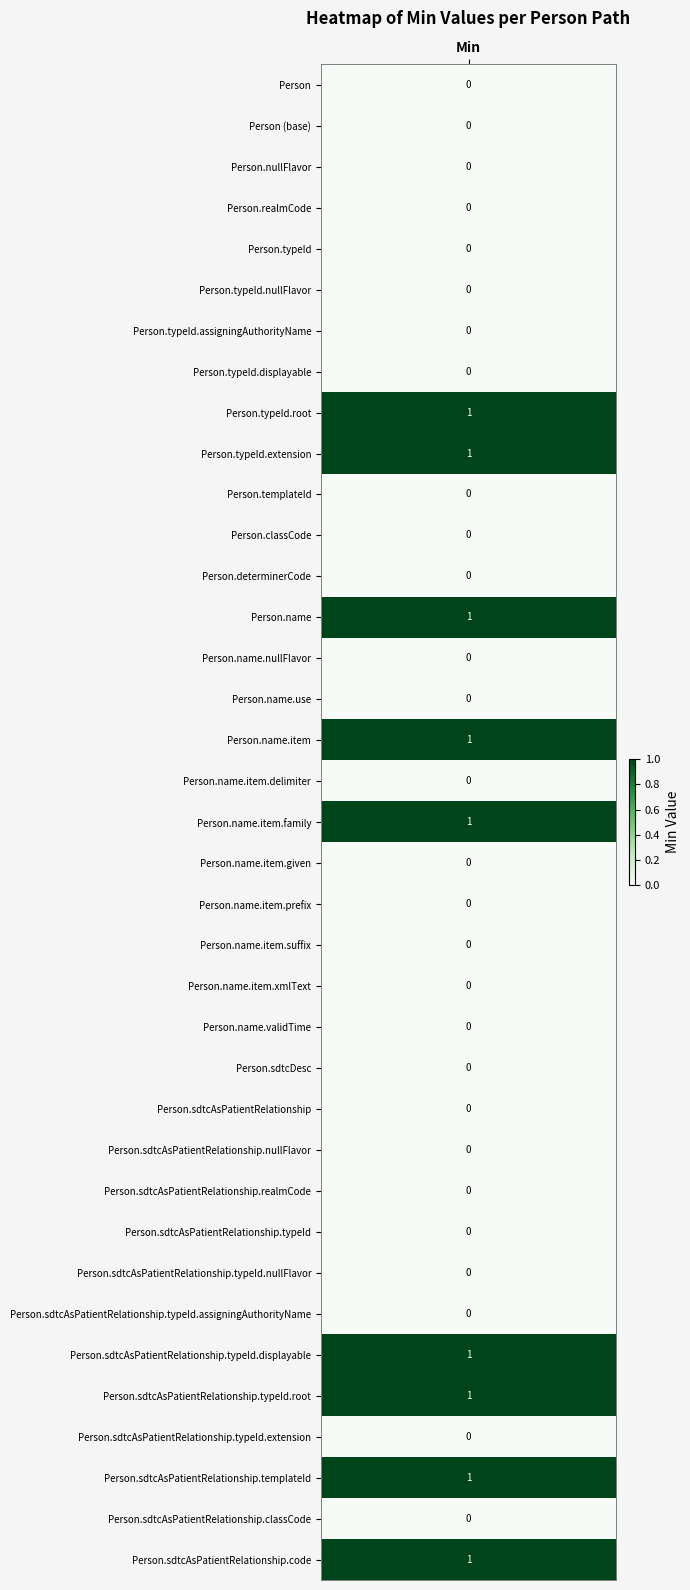

How many values are between 0 and 1?

37